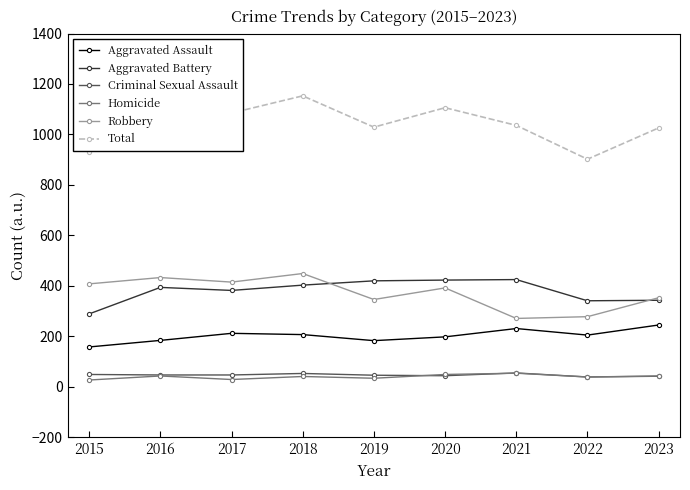

Between 2015 and 2019, which series saw the biggest shift?

Aggravated Battery